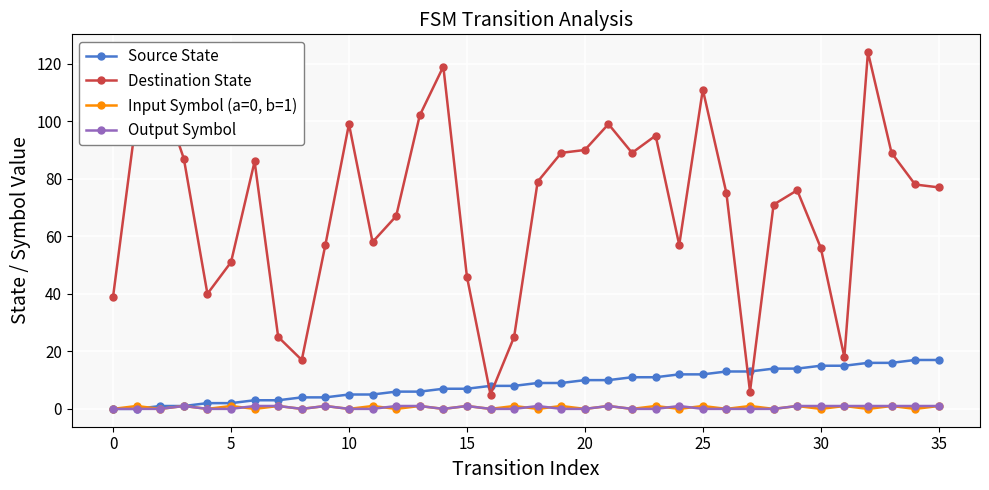

What is the minimum value for Destination State?

5